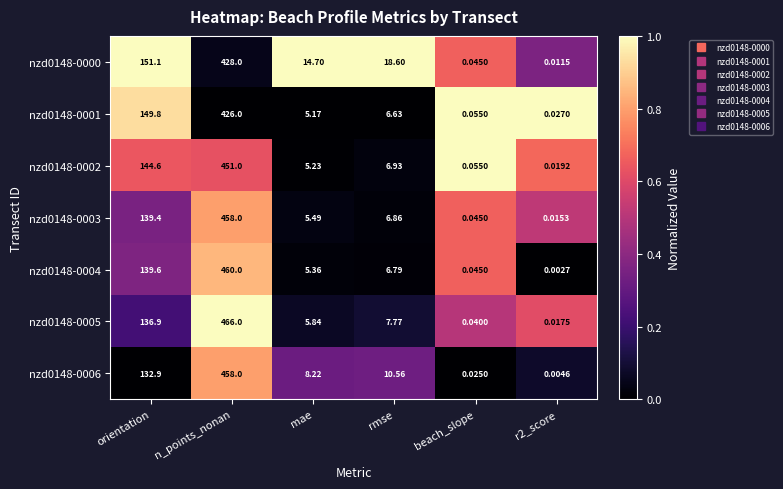

At mae, list the series in order from smallest to largest.

nzd0148-0001, nzd0148-0002, nzd0148-0004, nzd0148-0003, nzd0148-0005, nzd0148-0006, nzd0148-0000